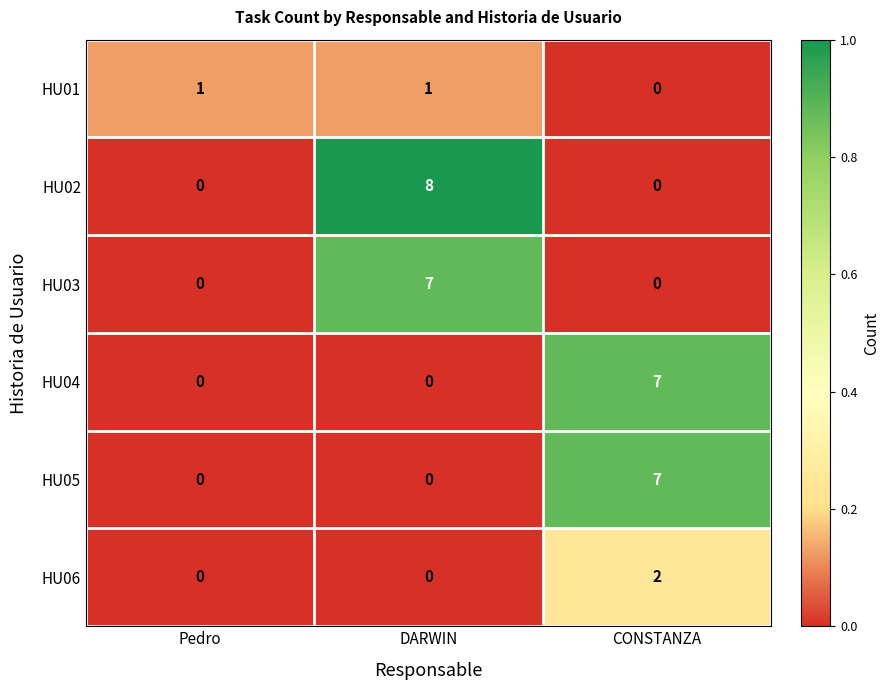

The HU01 series shows 0 at DARWIN. True or false?

False